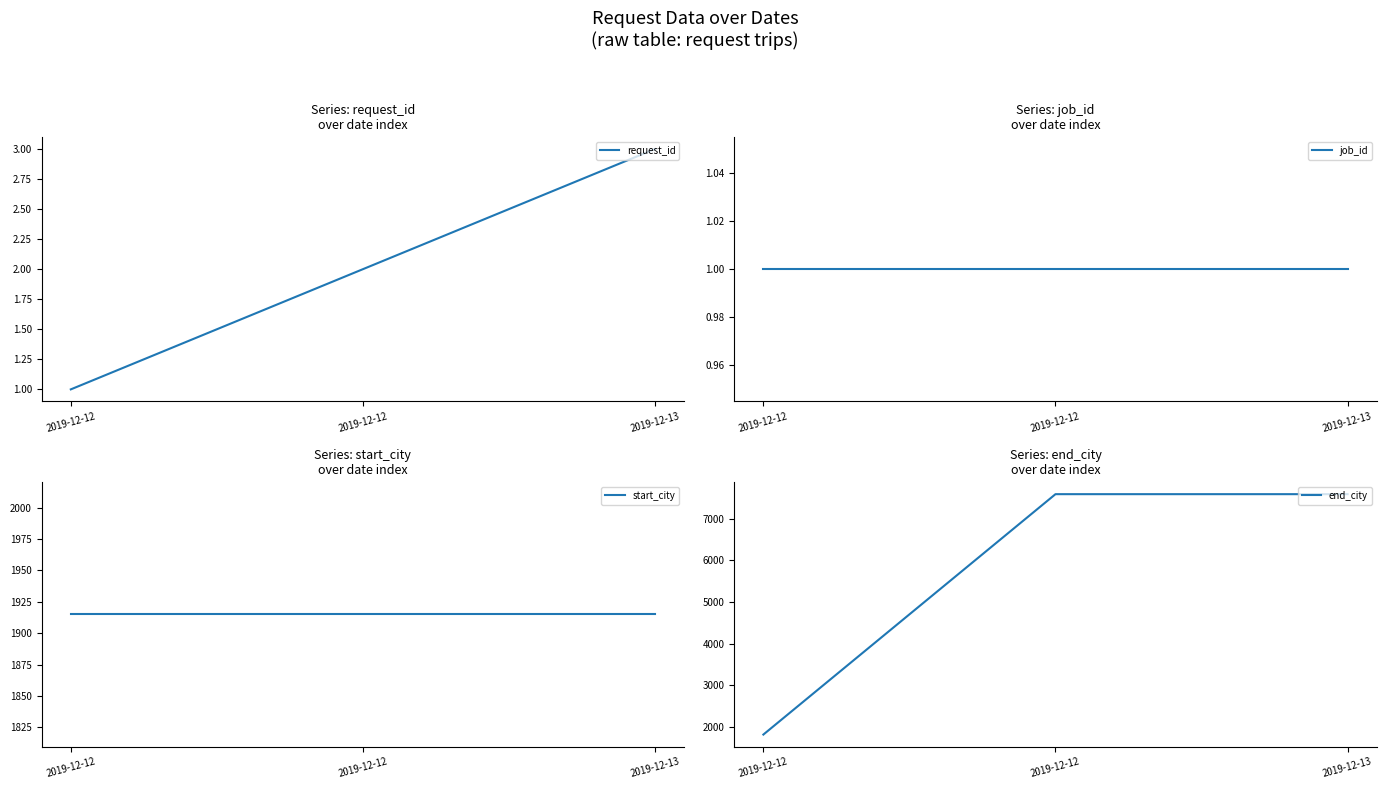

At how many categories does at least one series exceed 7516?

2